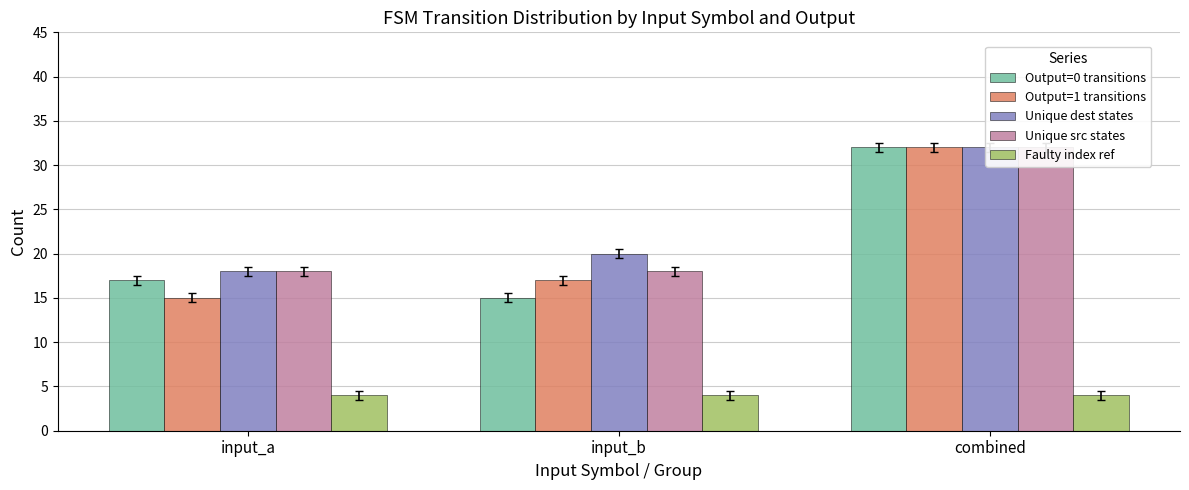

At which category is the sum across all series the highest?

combined